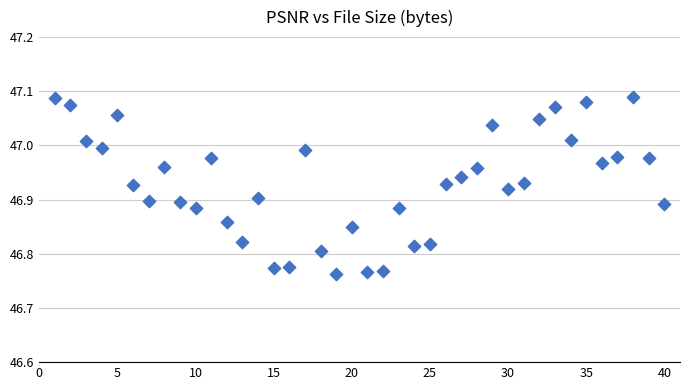

What is the range of Y values (max minus min)?

0.3